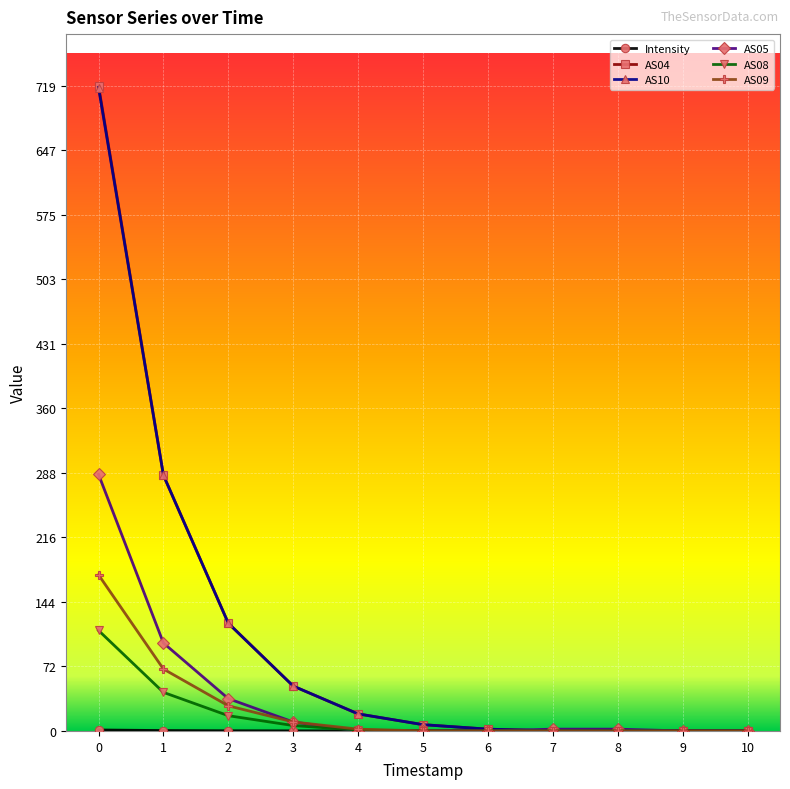

The value of AS09 at 0 is 174.0. True or false?

True